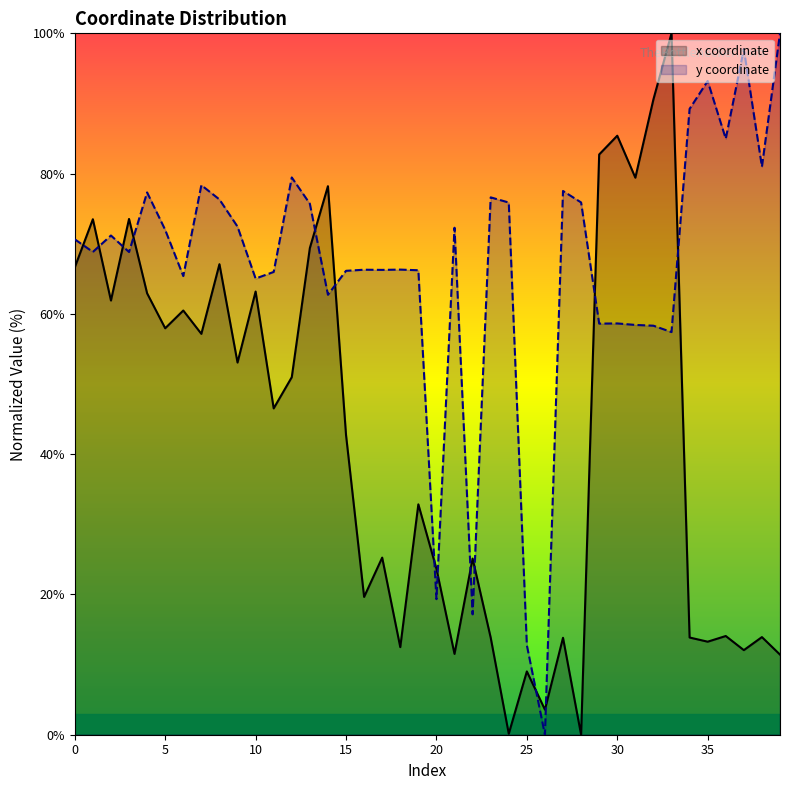

Where is the first local minimum for y?

1